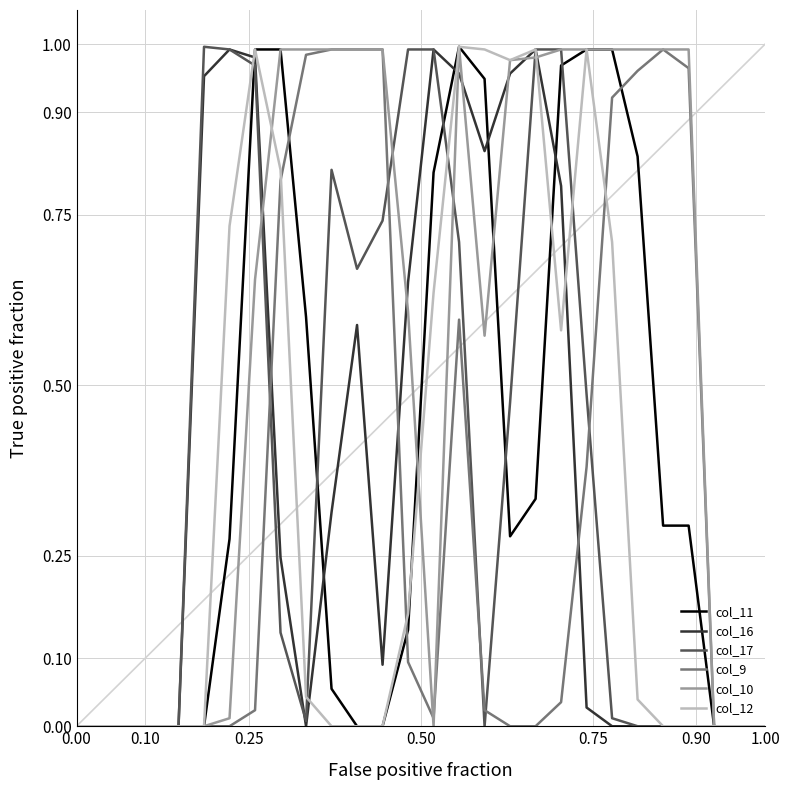

Which series has the largest total across all categories?

col_10